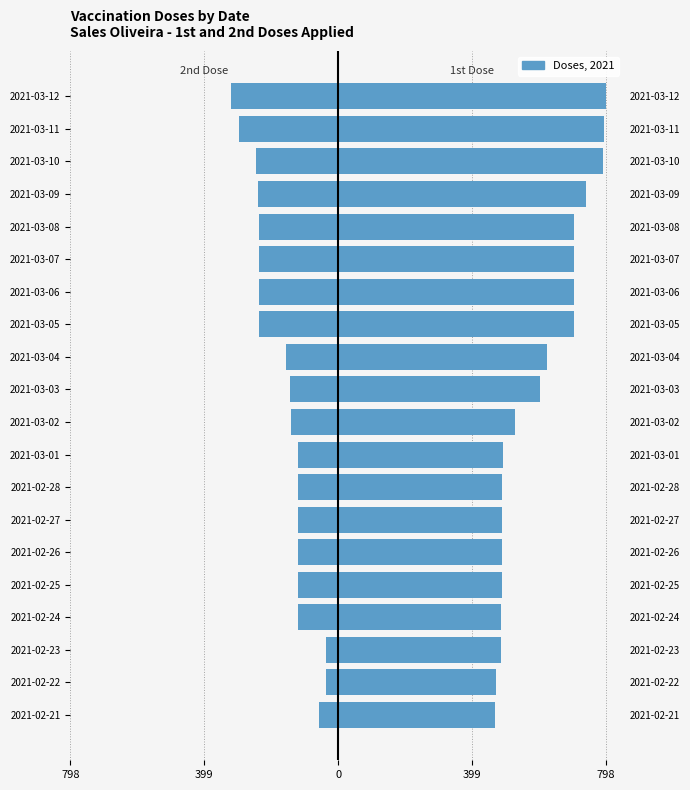

How many groups of bars are there?

20